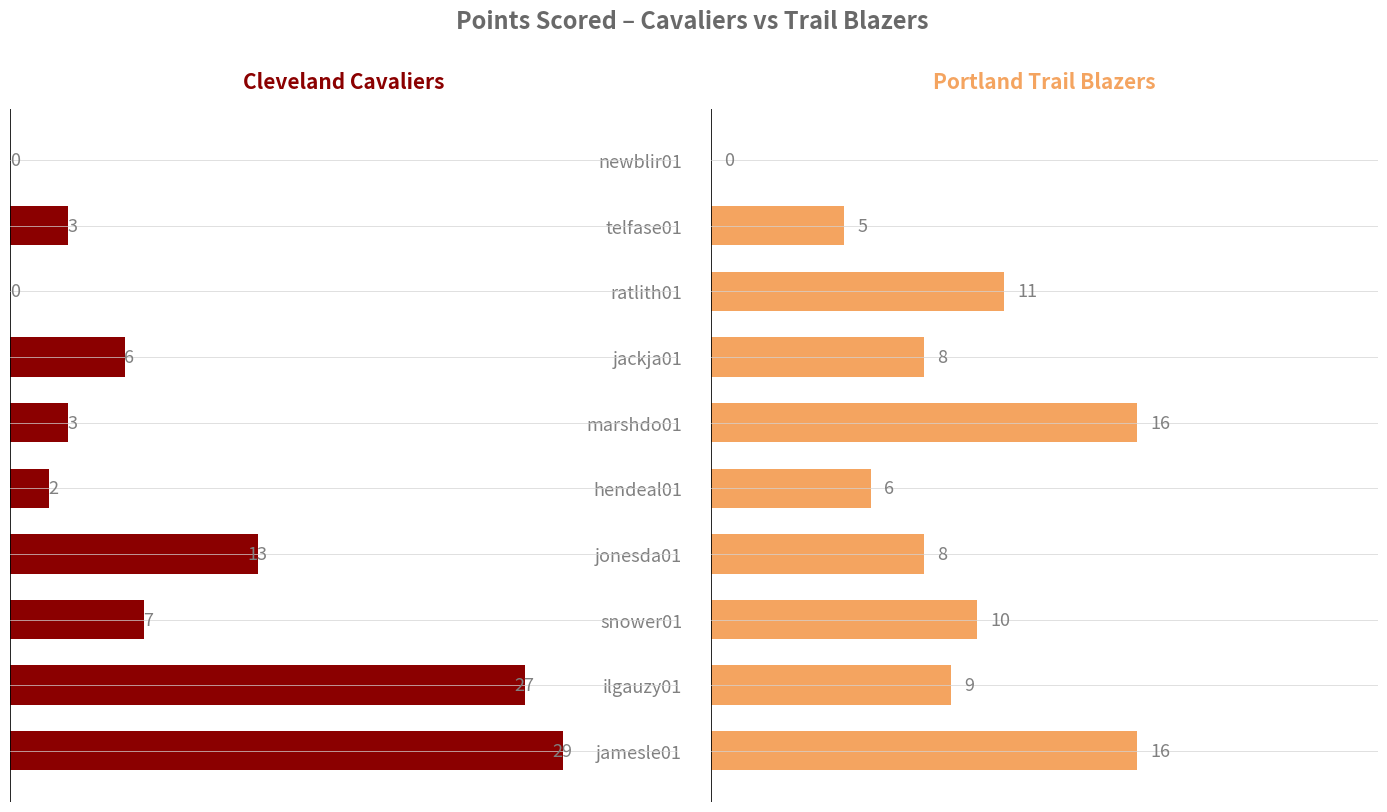

Between jackja01 and telfase01, which is larger?

telfase01